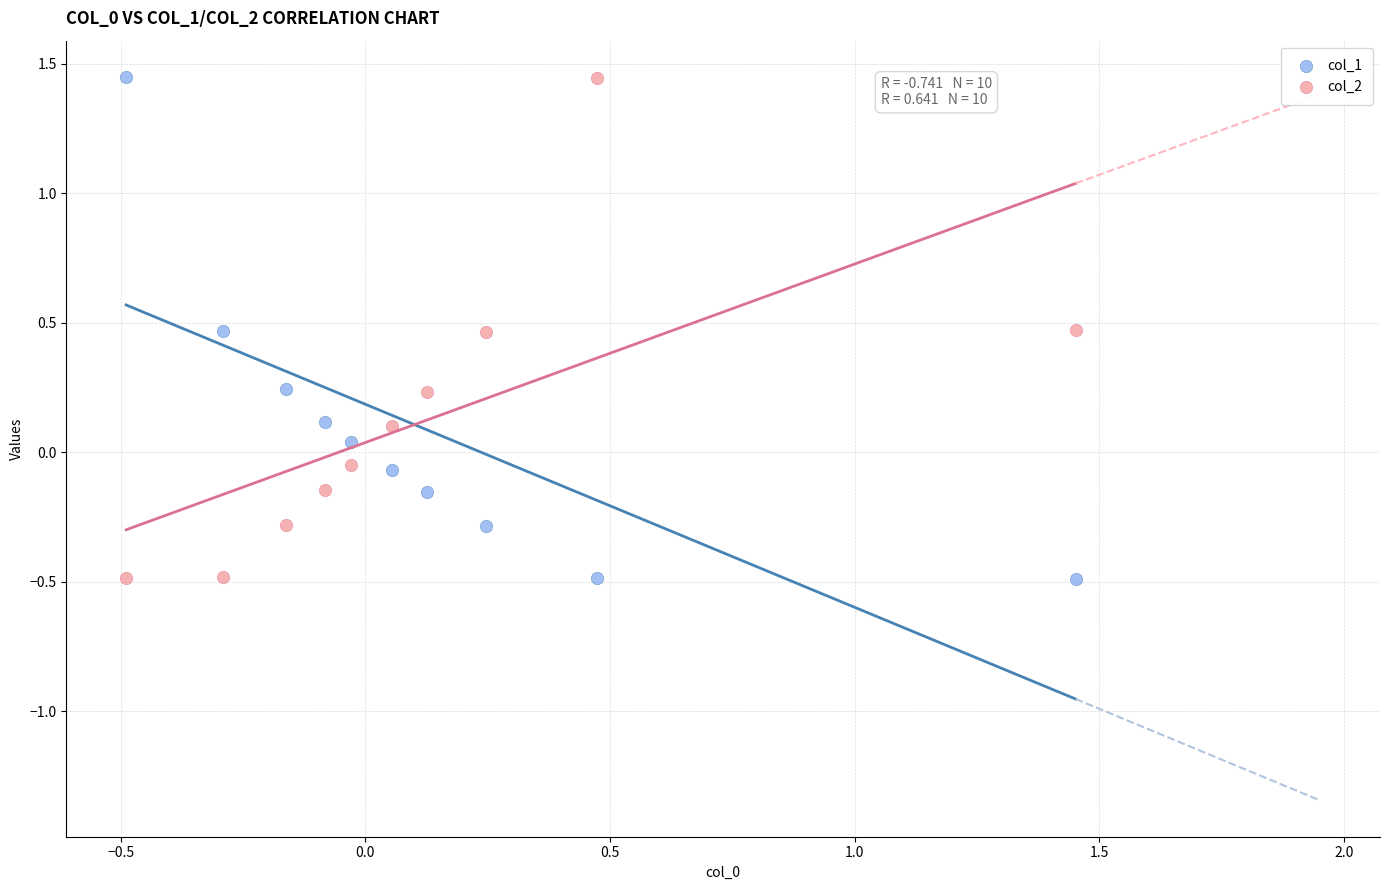

What is the X range (max minus min) for the scatter plot?

1.9